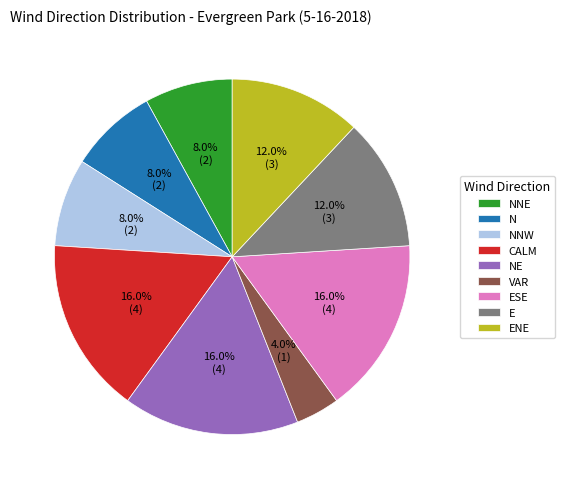

Which category has the smallest portion of the pie?

VAR